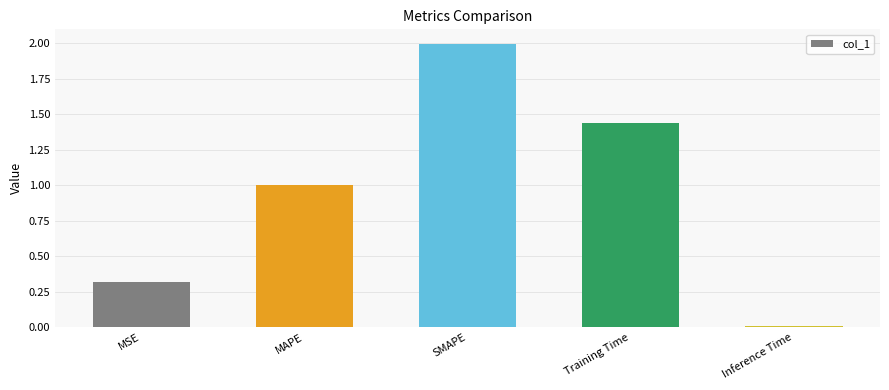

True or false: the data shows 0.4 at MAPE.

False